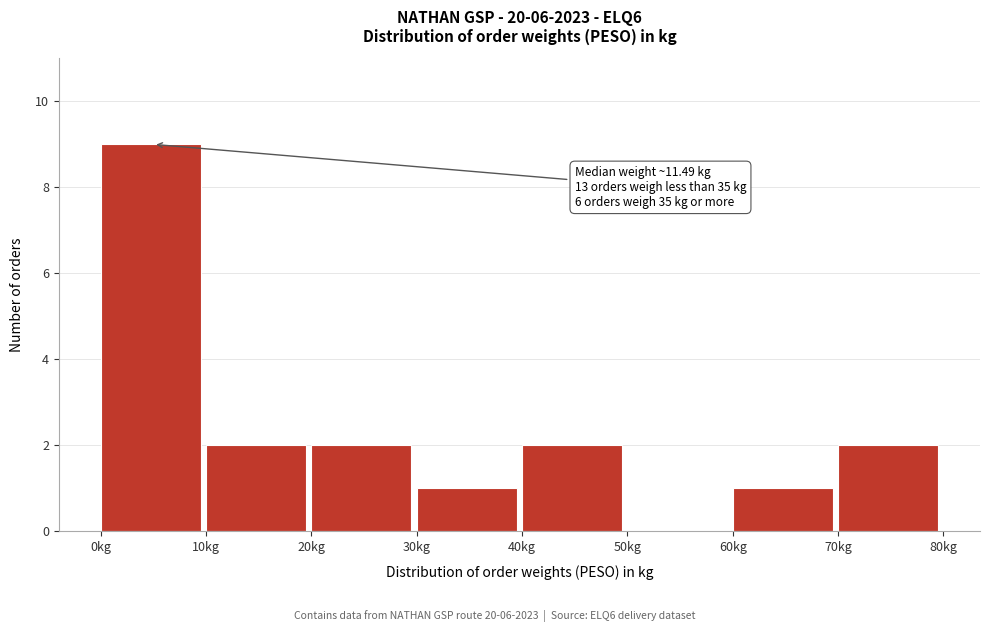

Over which range of the x-axis is the bar tallest?

0 to 10